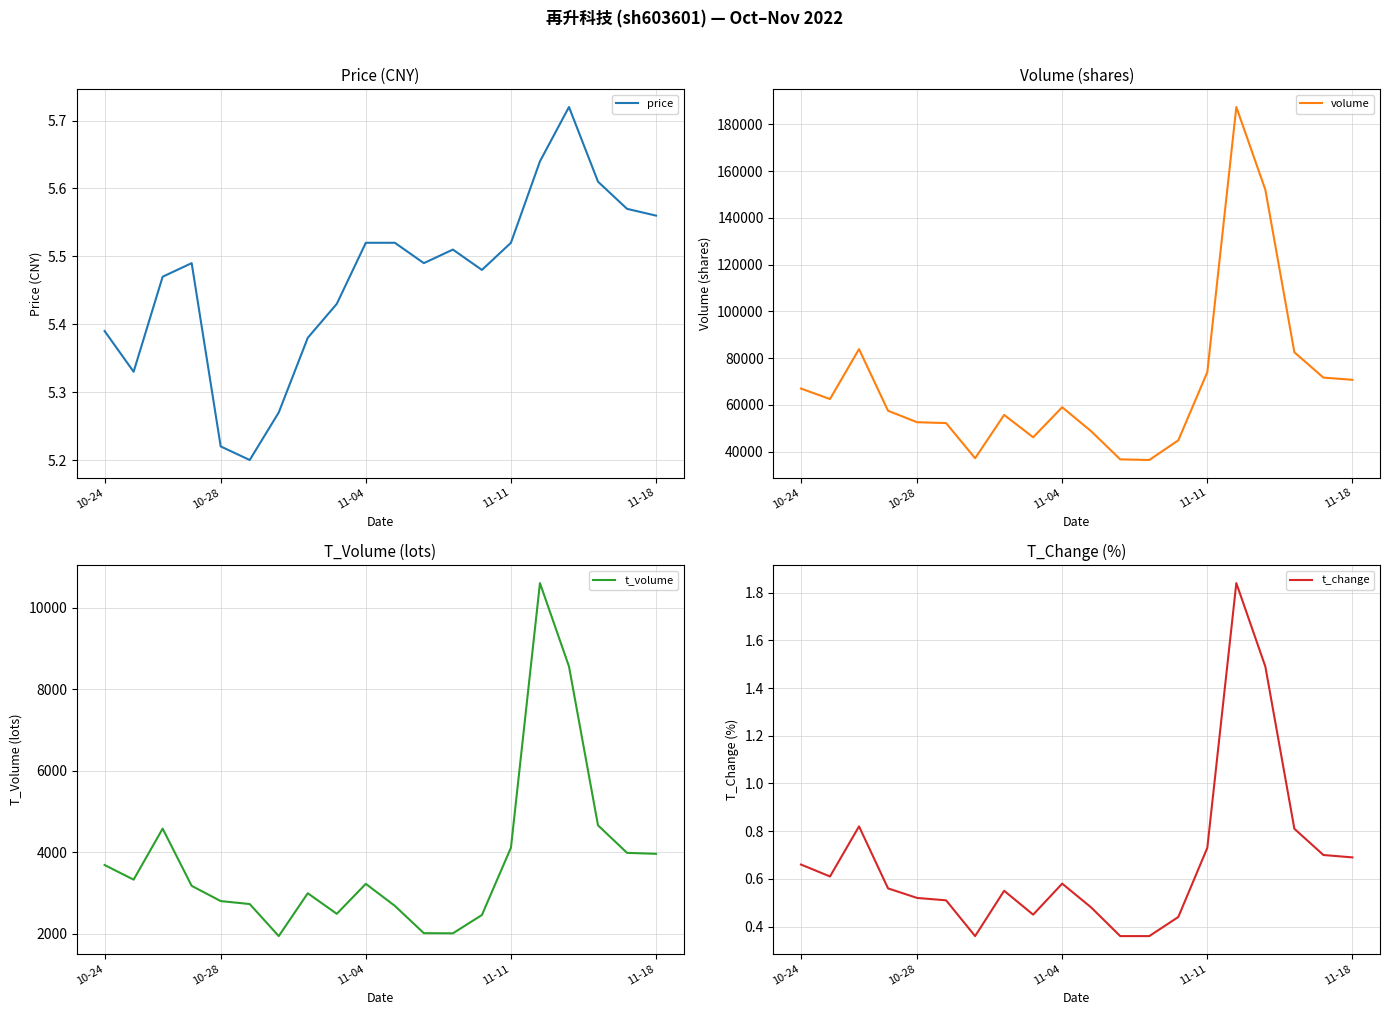

At which label does t_volume reach its peak?

15